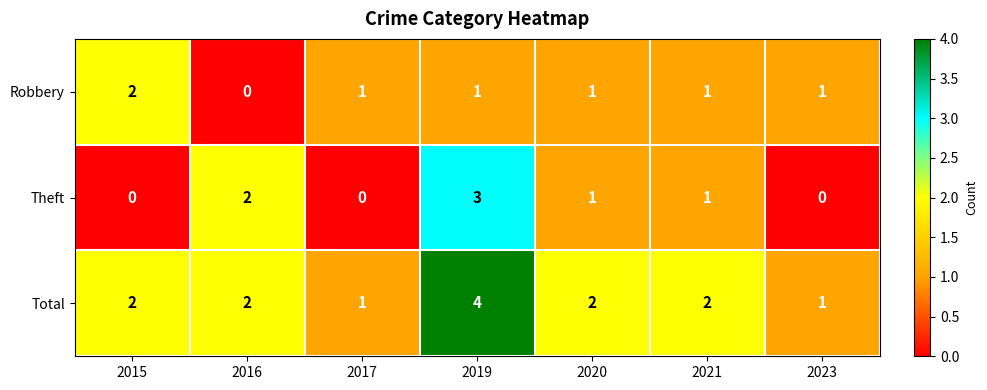

How many values in the Theft series are below 1?

3